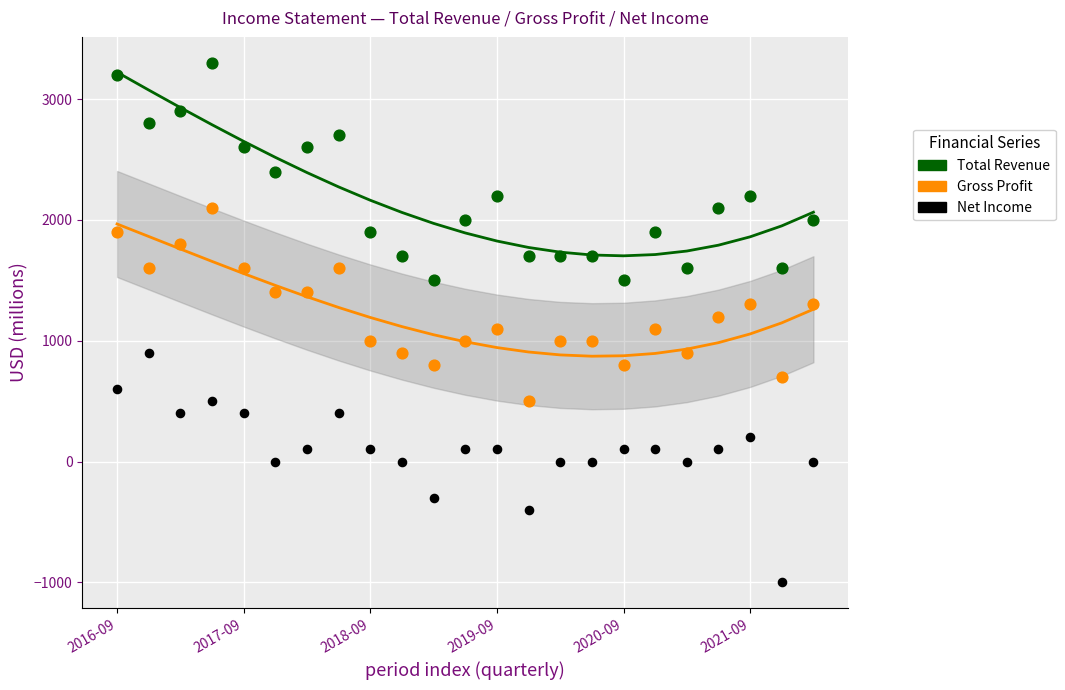

Which series reaches the maximum Y coordinate?

Total Revenue